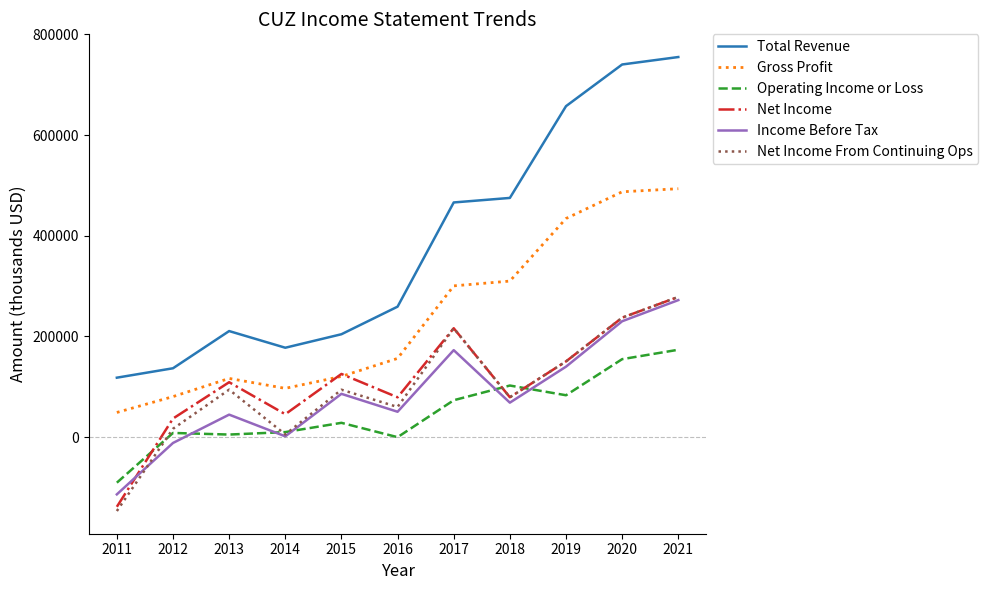

What is the difference between the second highest and minimum values in the Total Revenue series?

622200